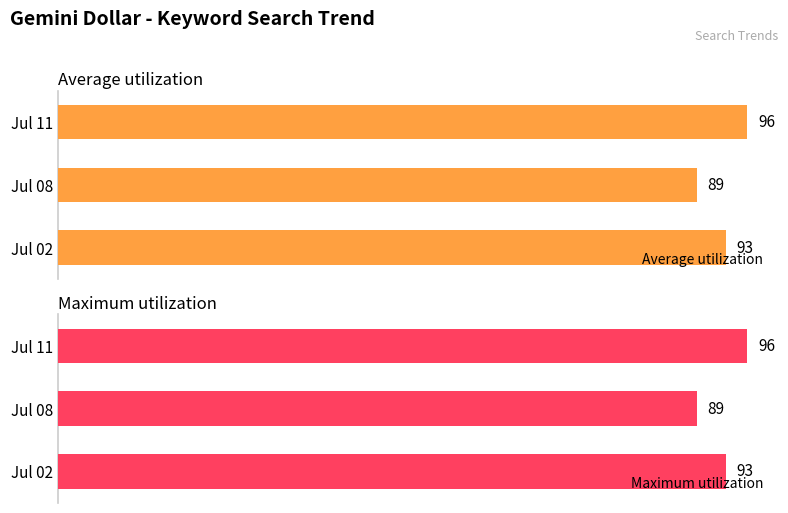

What is the difference between the maximum and minimum values in the Average utilization series?

7